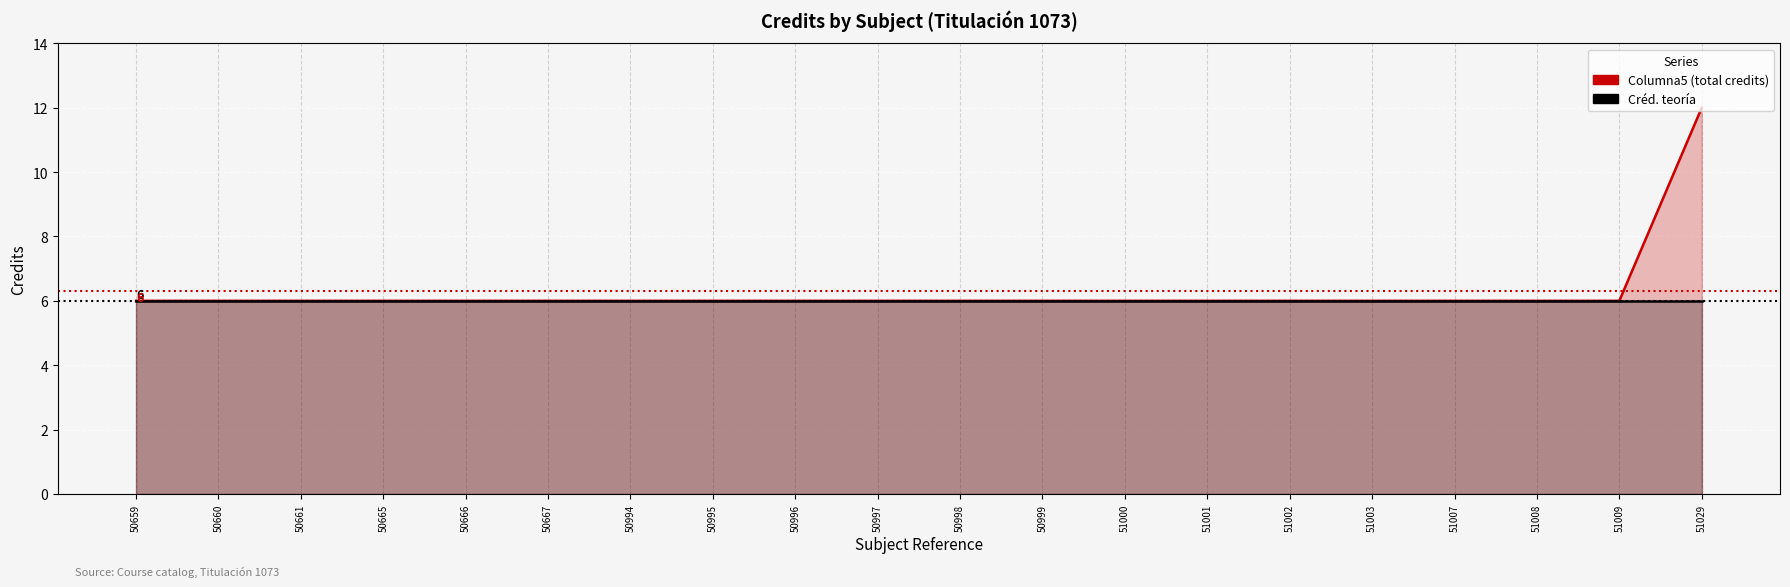

Between 50997 and 50998, which series saw the biggest shift?

Columna5 (line)